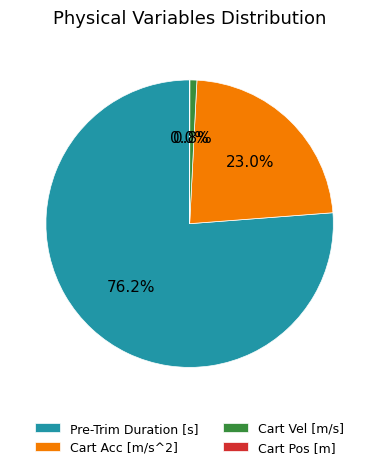

Which slice is the largest?

Pre-Trim Duration [s]